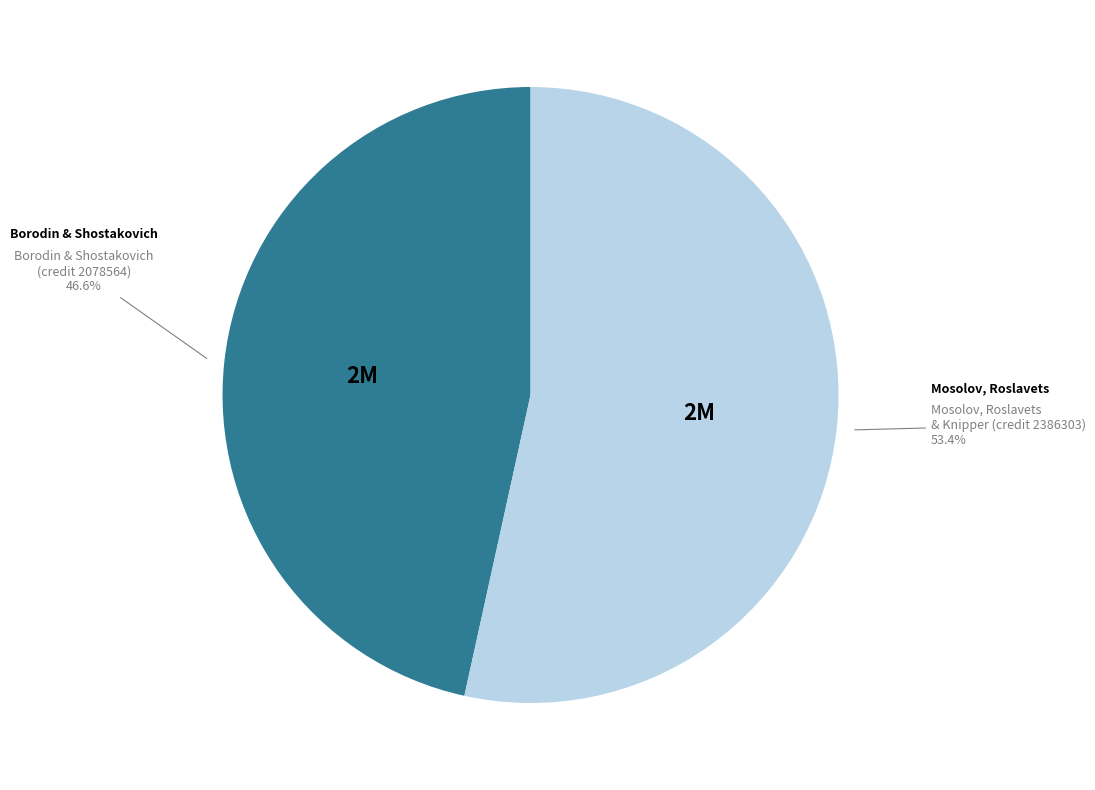

Combined, what portion of the pie is Borodin & Shostakovich (credit 2078564) and Mosolov, Roslavets & Knipper (credit 2386303)?

100.0%